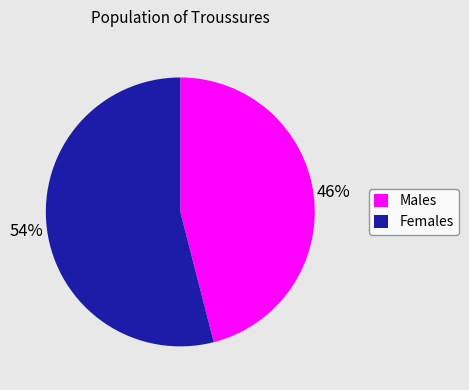

To the nearest percent, what is the average slice percentage?

50%